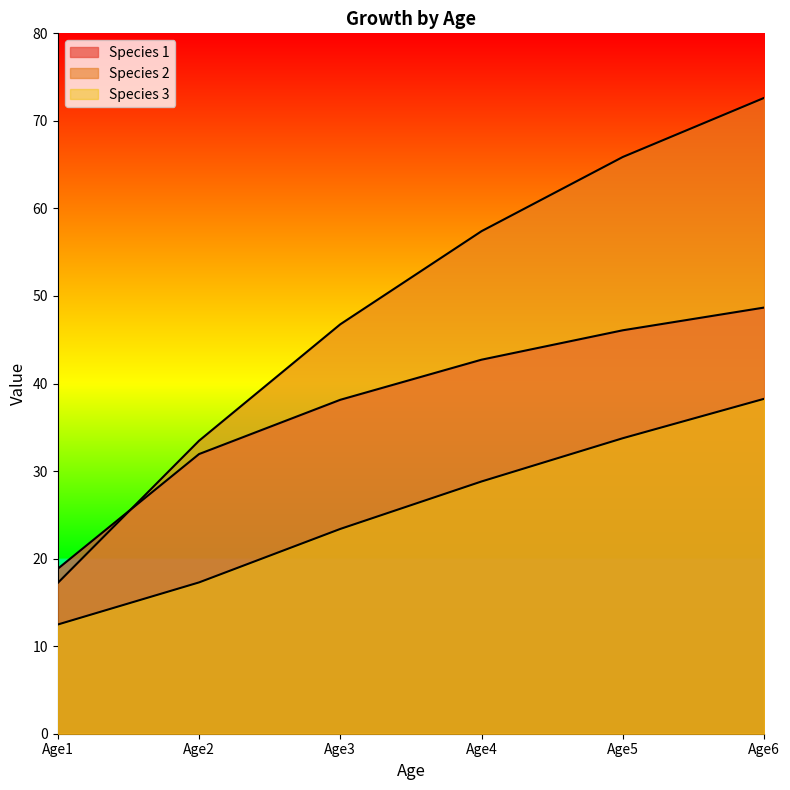

Rank the series at Age1 from highest to lowest value.

Species 1, Species 2, Species 3